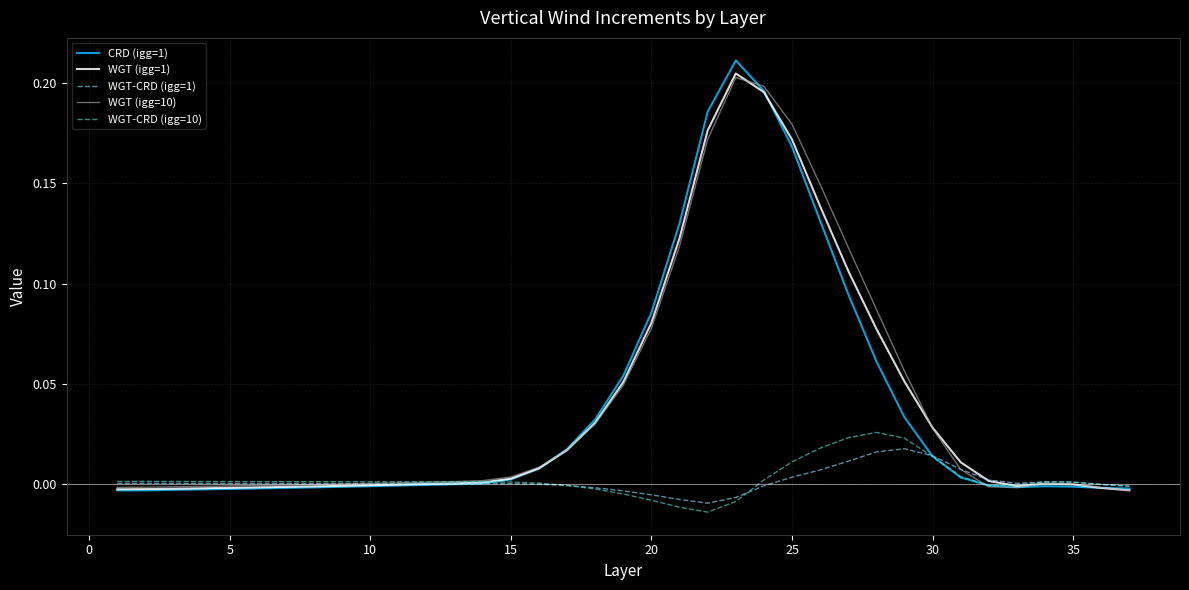

Which series has the widest spread of values?

CRD (igg=1)